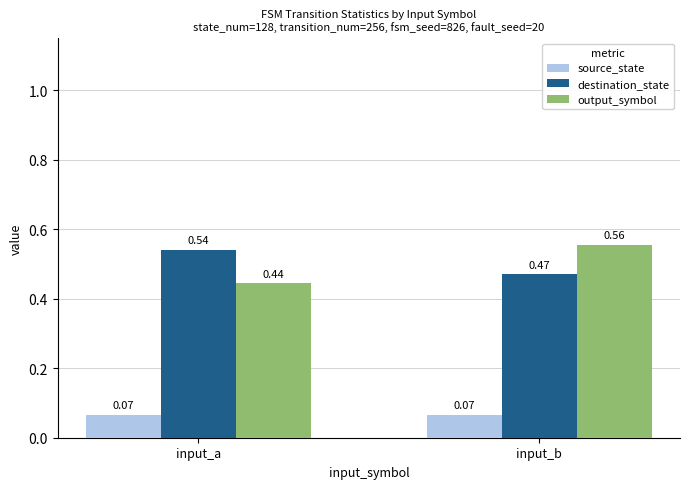

Between input_a and input_b, which series saw the biggest shift?

output_symbol